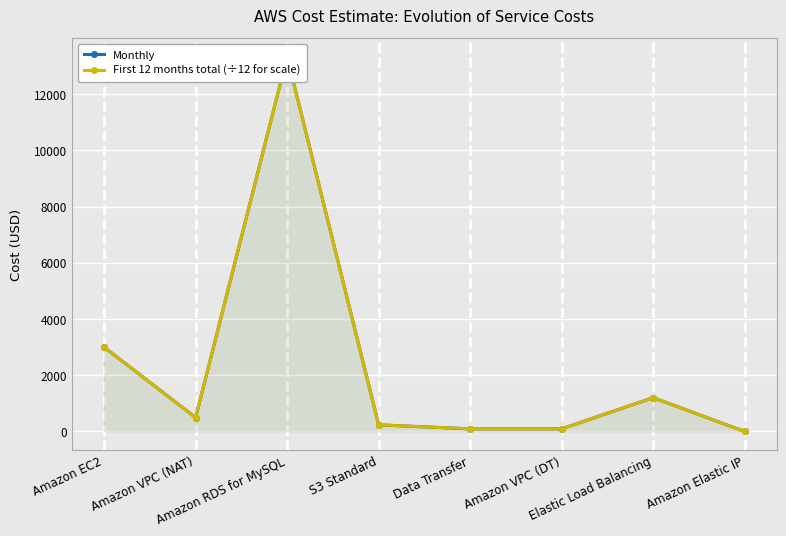

At which category does Monthly reach its first local valley?

Amazon VPC (NAT)